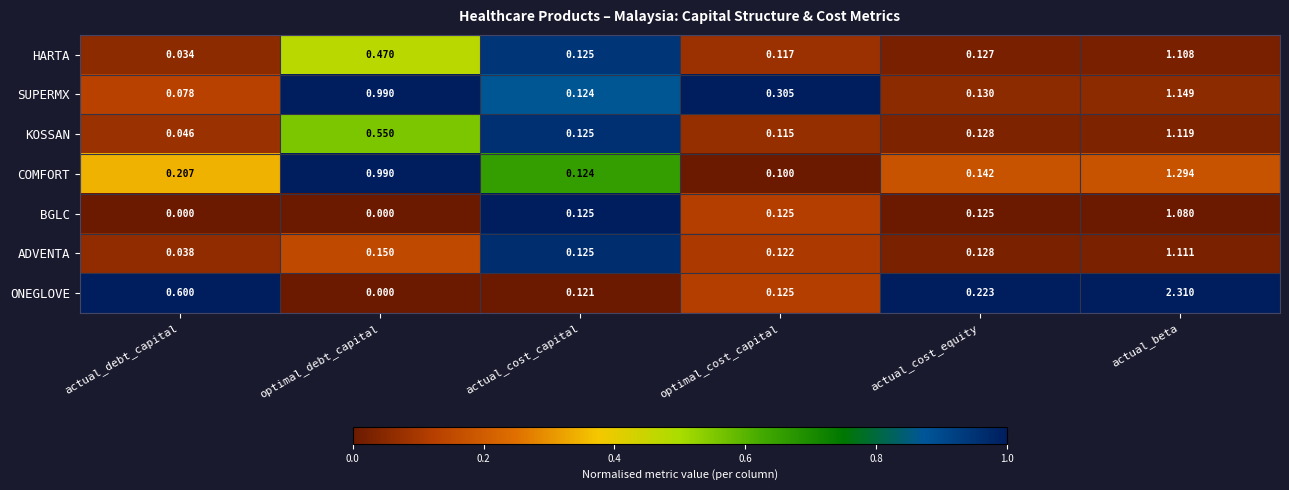

At which label does BGLC reach its peak?

actual_beta